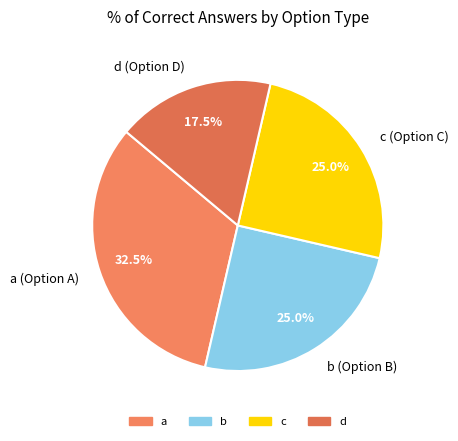

Does any single category account for the majority?

No